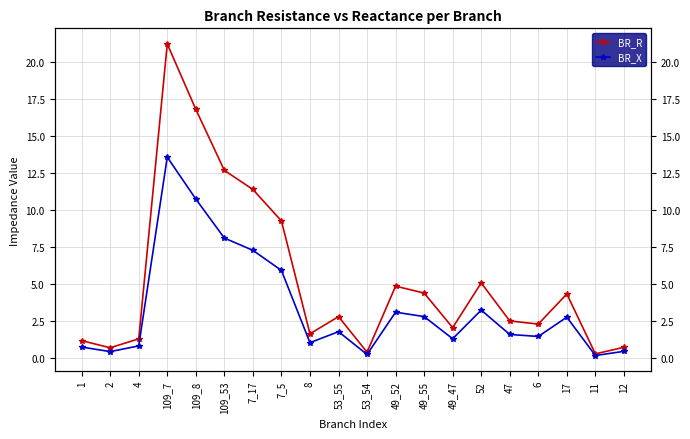

What is the maximum value shown in the chart?

21.2